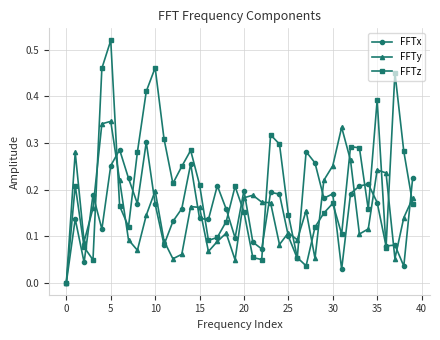

Does the chart have visible grid lines?

Yes